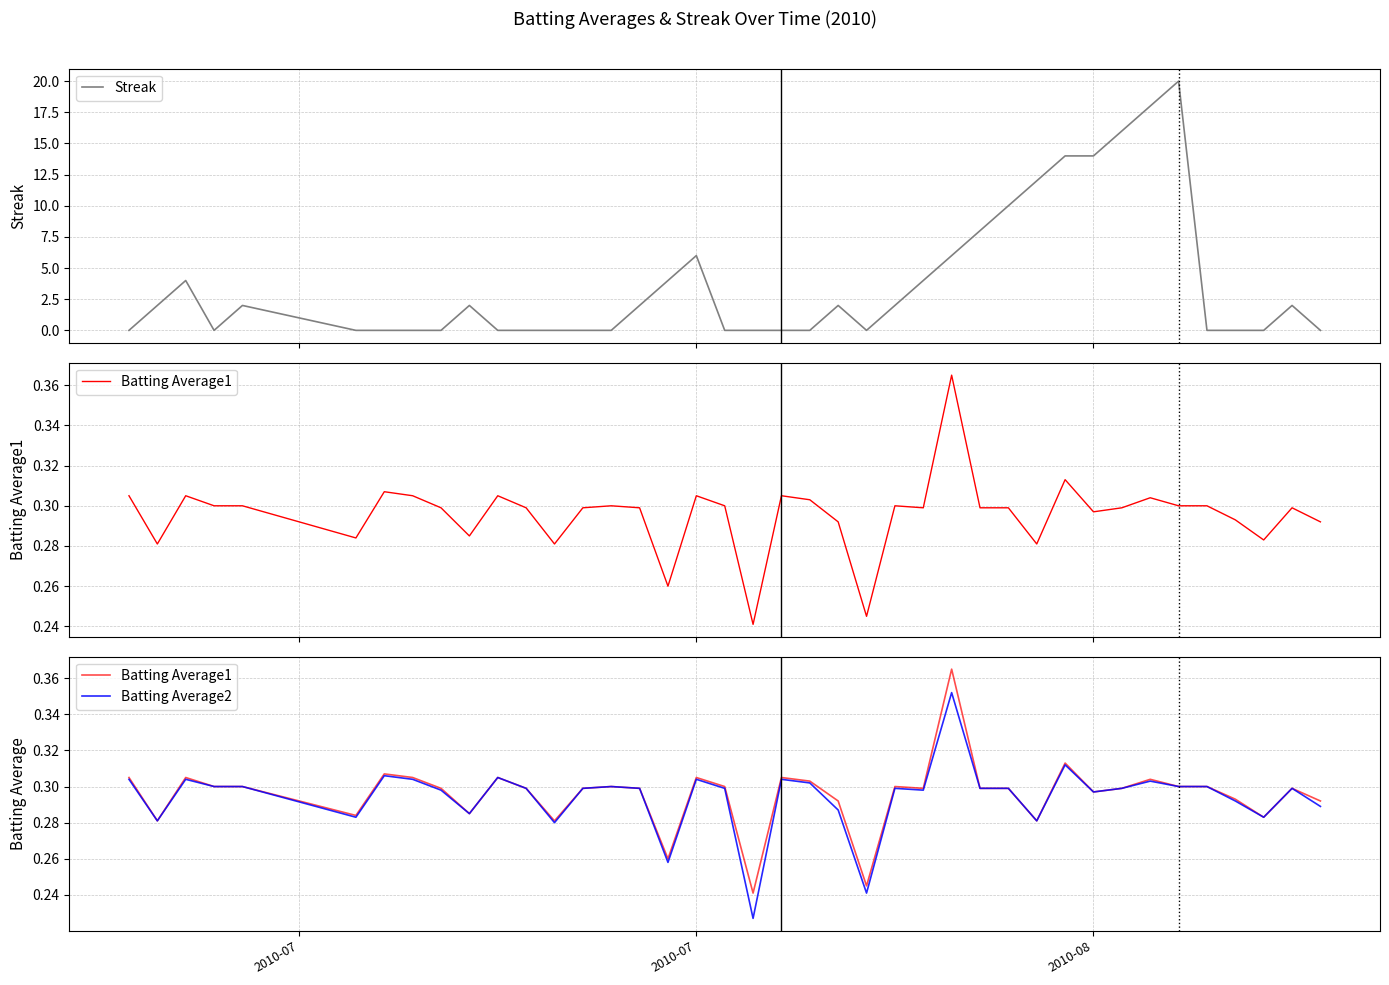

What is the highest value of the Streak series?

20